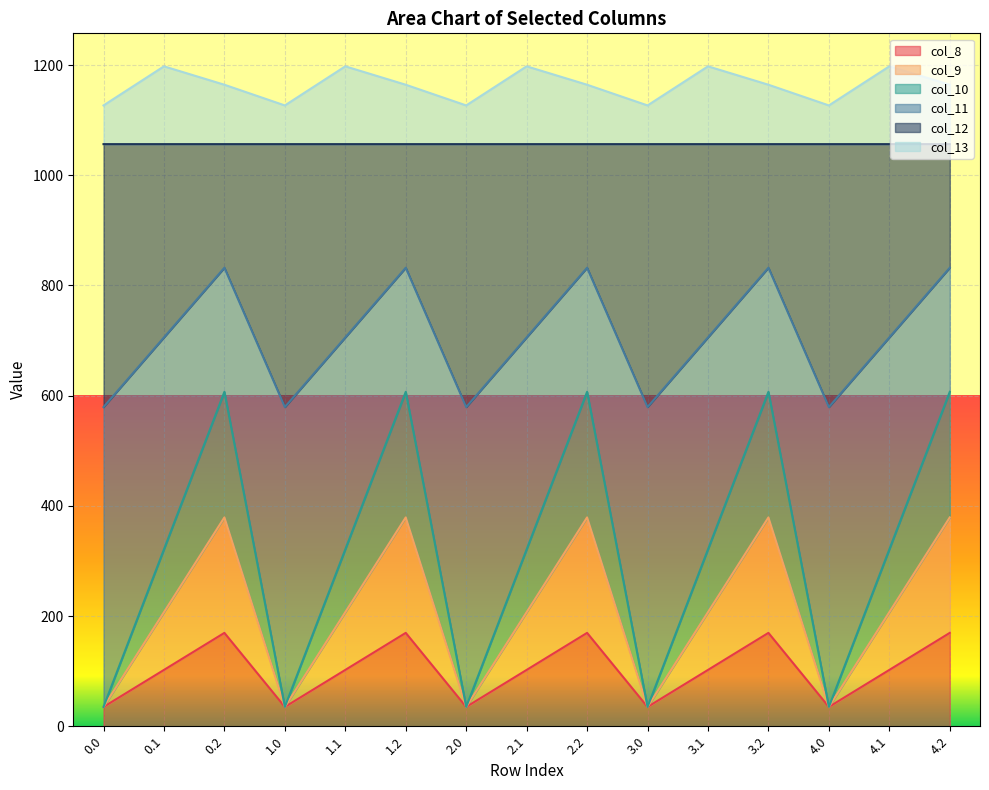

True or false: col_10 and col_13 cross at least once.

False